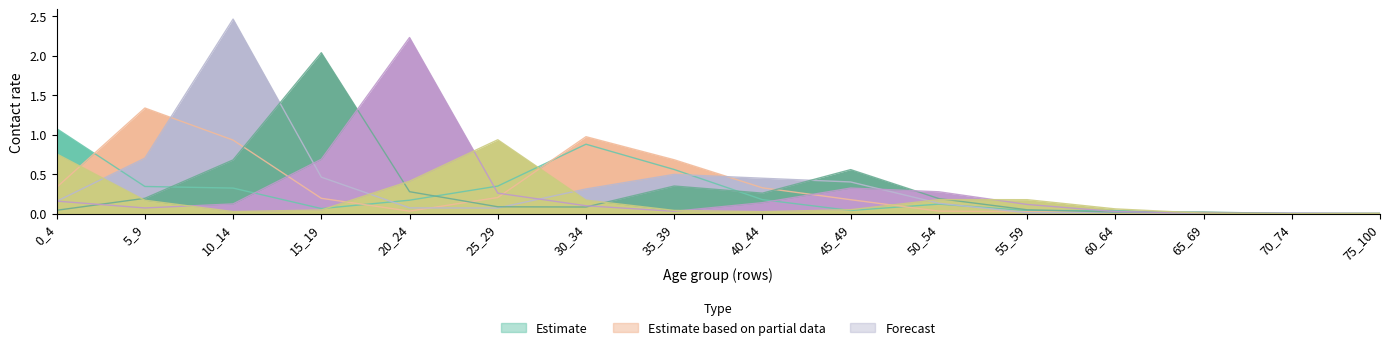

What is the difference between the second highest and minimum values in the 10_14 series?

0.7